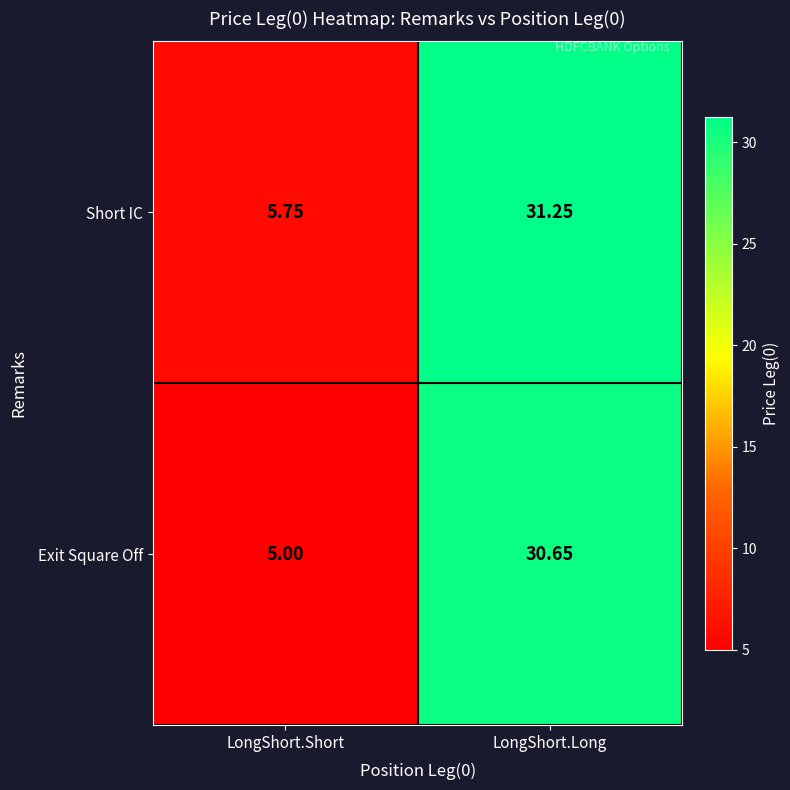

Between LongShort.Short and LongShort.Long, which series saw the biggest shift?

Exit Square Off